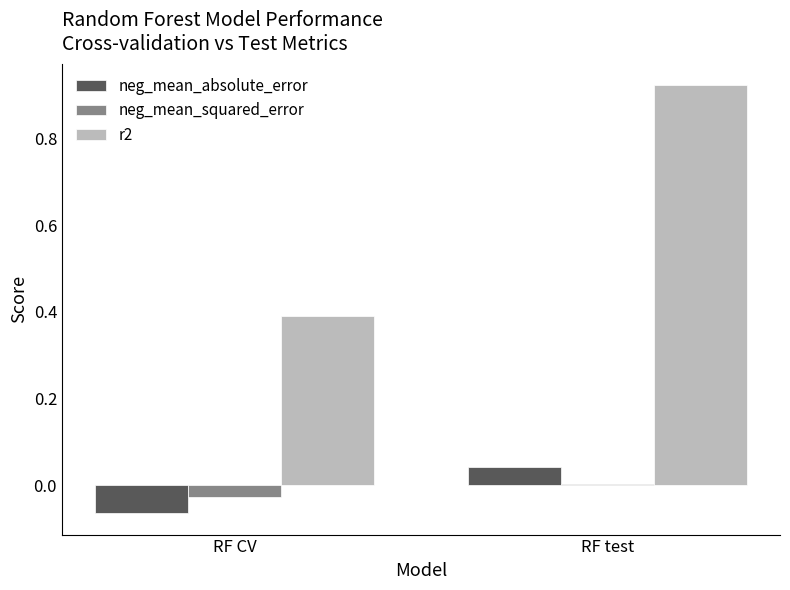

What is the minimum value for r2?

0.4